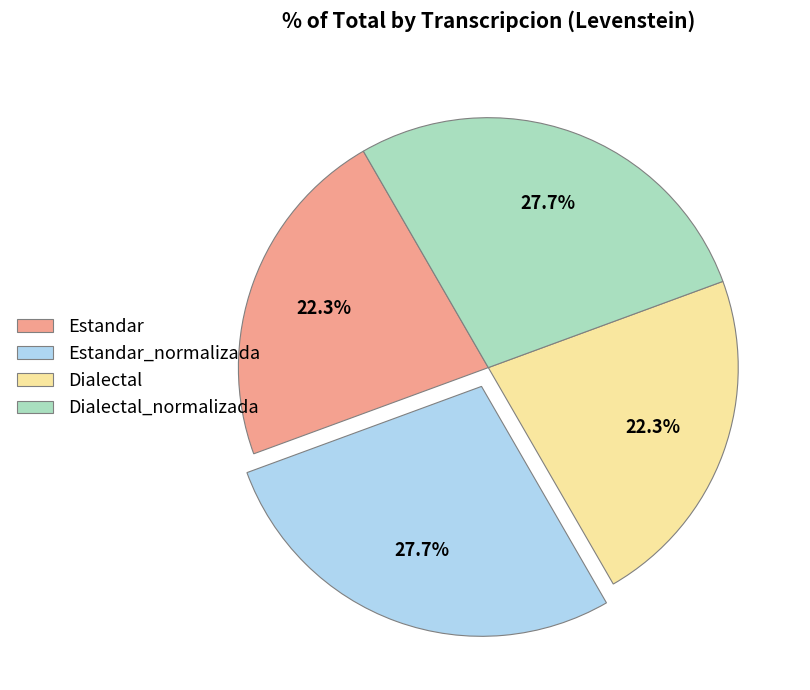

Between Dialectal and Estandar_normalizada, which is larger?

Estandar_normalizada